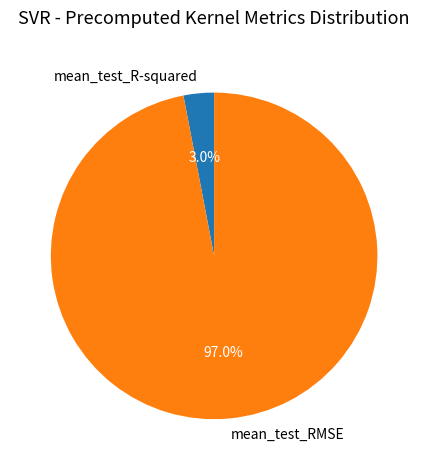

Combined, do mean_test_RMSE and mean_test_R-squared account for over 50%?

Yes